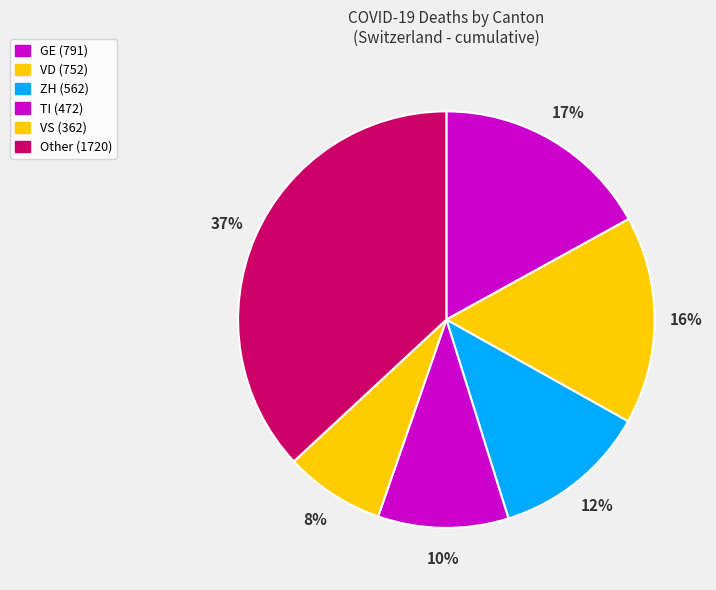

How many slices are in this pie chart?

6